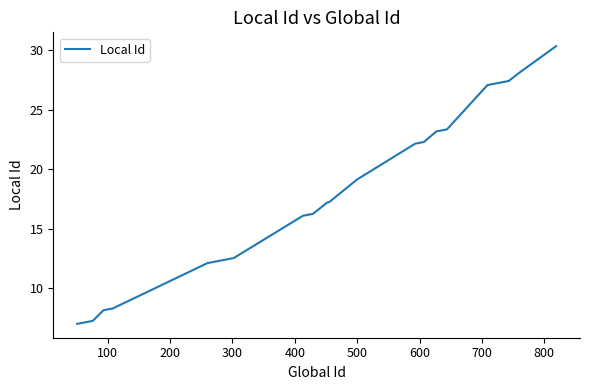

What is the difference between the maximum and minimum values?

23.3